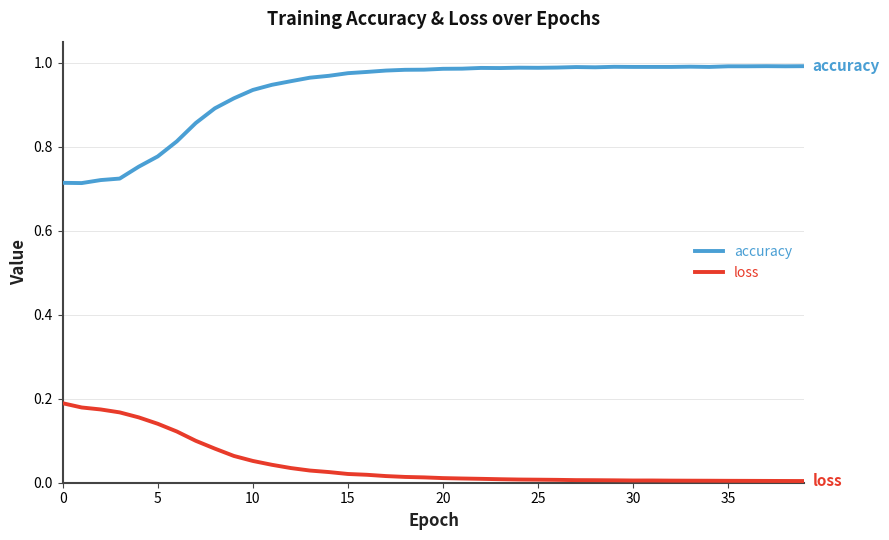

How many lines are shown in the chart?

2